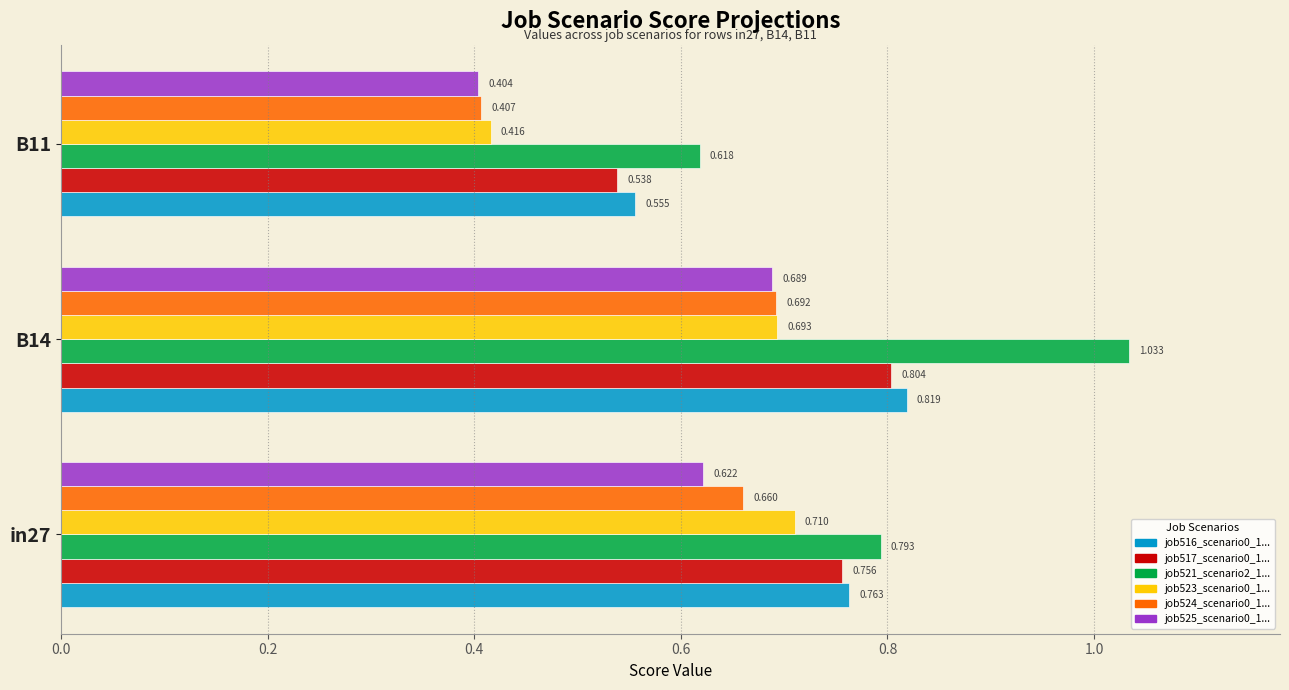

Reading right to left, list all the values displayed in this chart.

job516_scenario0_1014: 0.6	0.8	0.8
job517_scenario0_1021: 0.5	0.8	0.8
job521_scenario2_1028: 0.6	1.0	0.8
job523_scenario0_1035: 0.4	0.7	0.7
job524_scenario0_1036: 0.4	0.7	0.7
job525_scenario0_1039: 0.4	0.7	0.6